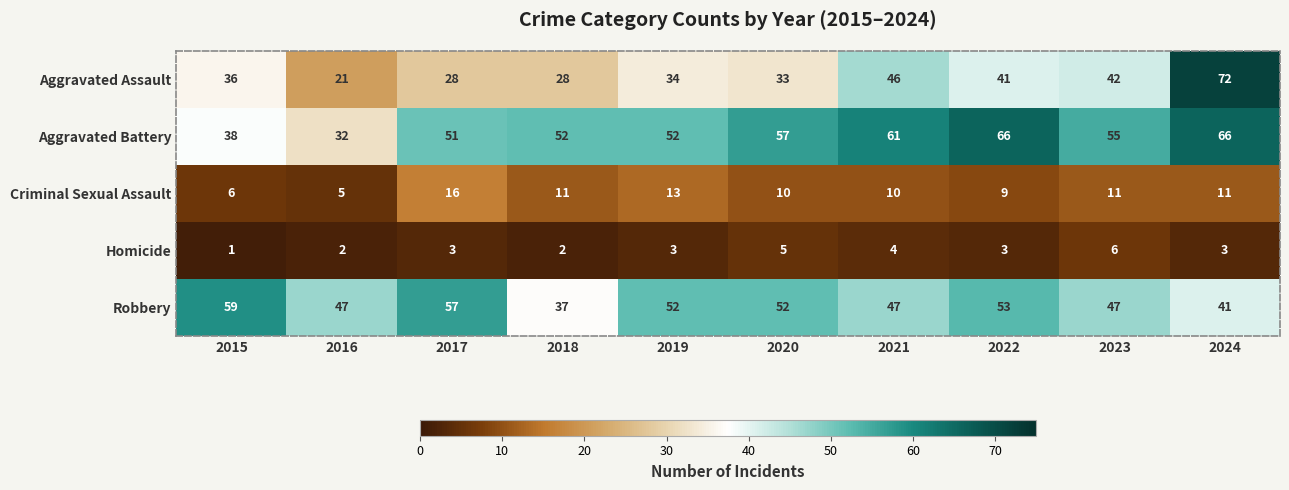

What is the spread (max minus min) of values at 2021?

57